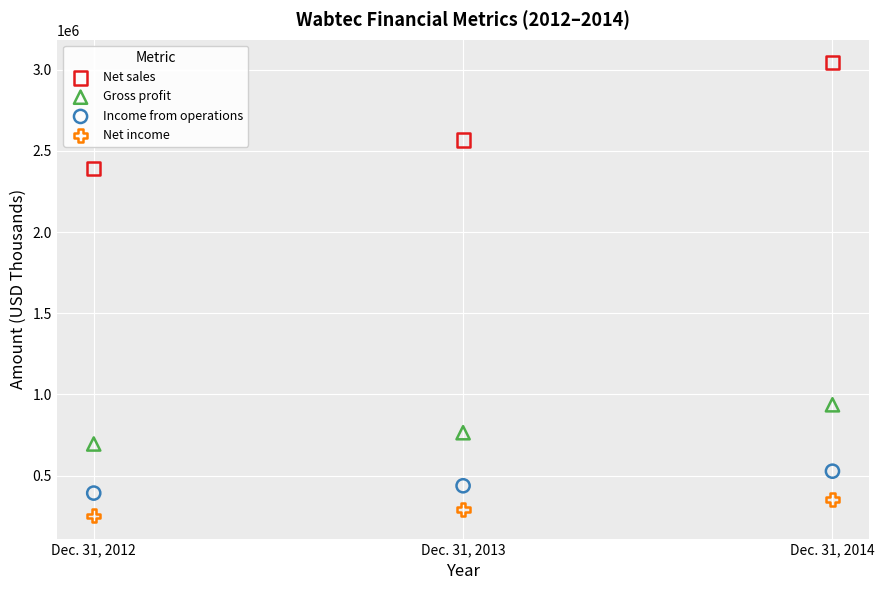

Which series reaches the minimum Y coordinate?

Net income